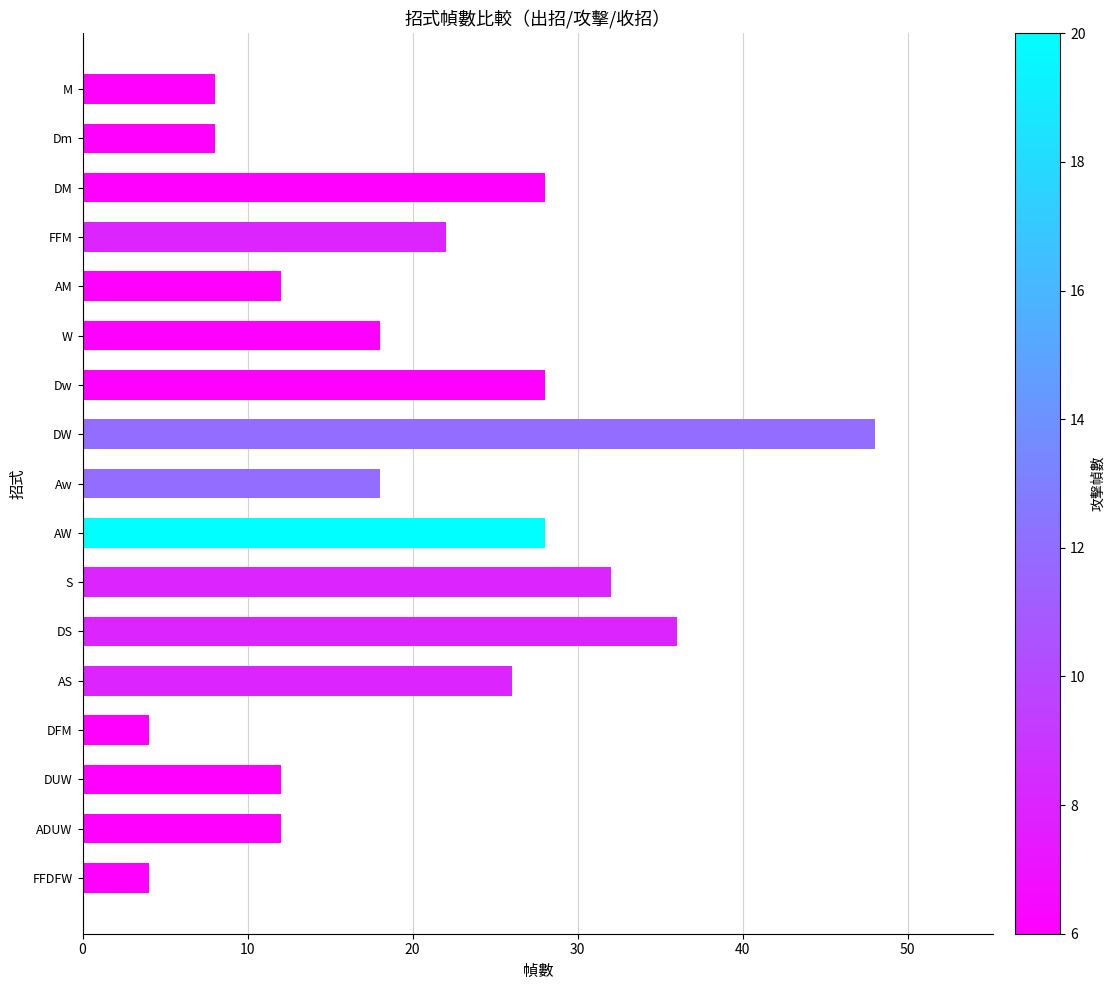

Which category has the highest value across all series?

DW